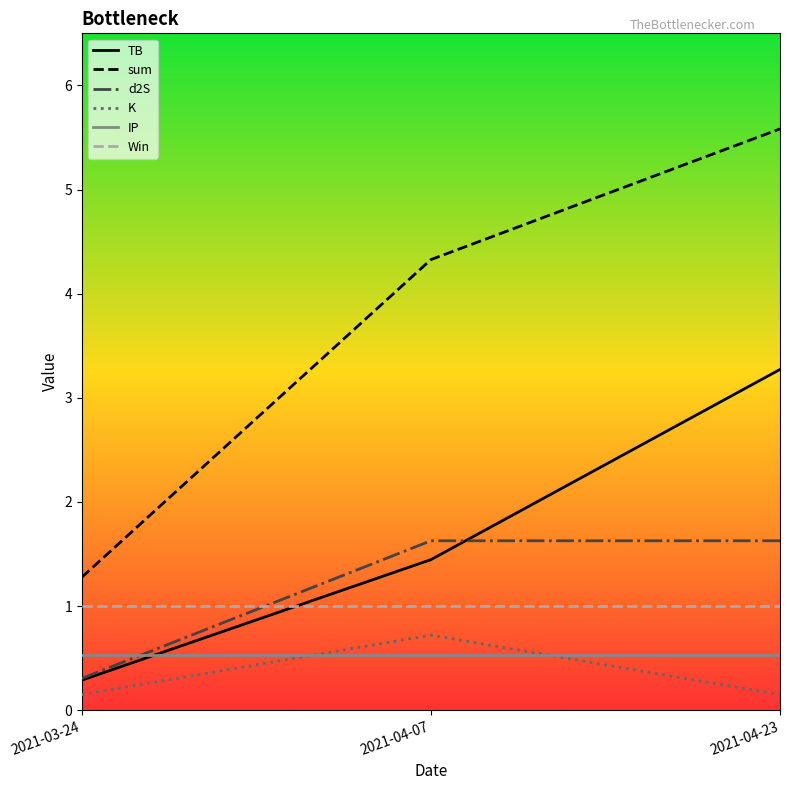

Between 2021-03-24 and 2021-04-07, which series saw the biggest shift?

sum